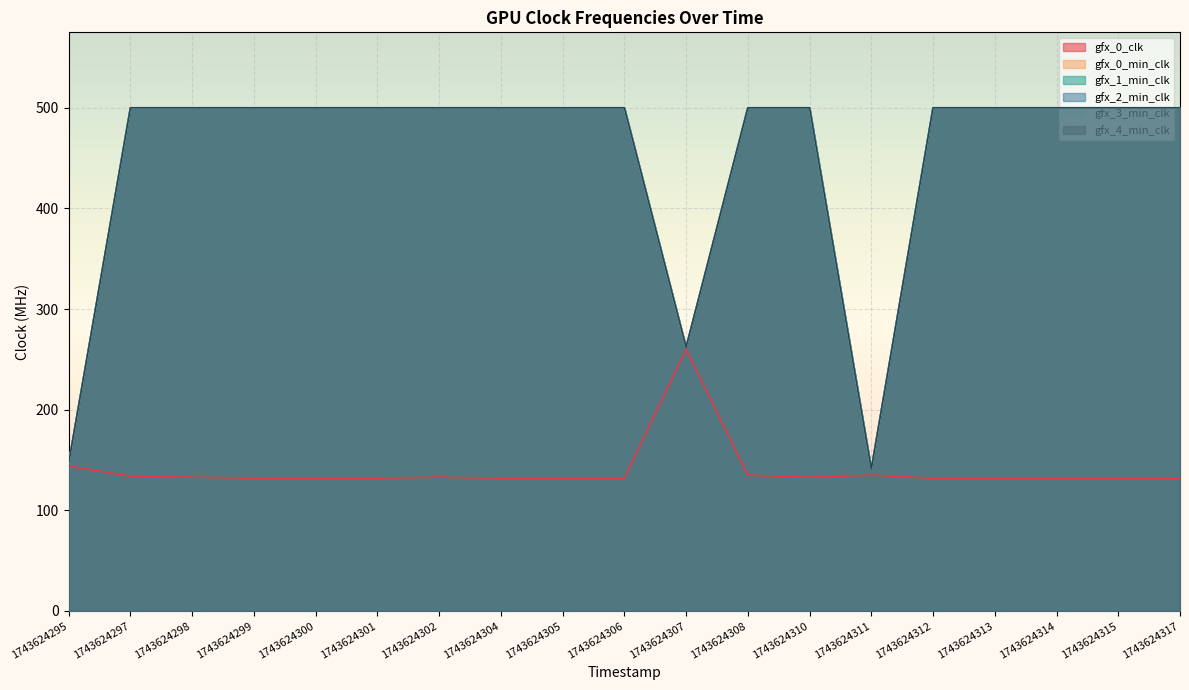

At how many categories does at least one series exceed 480?

16